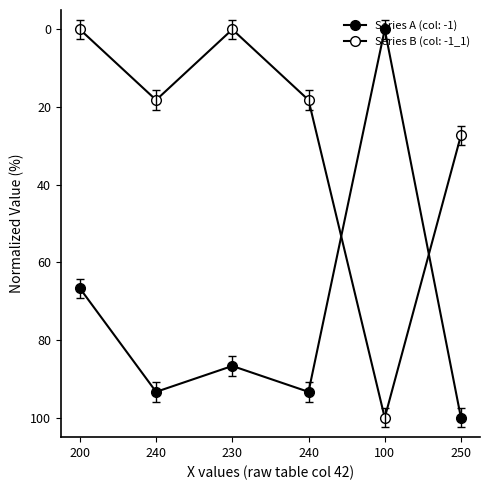

How many values in Series A (col: -1) are above zero?

5